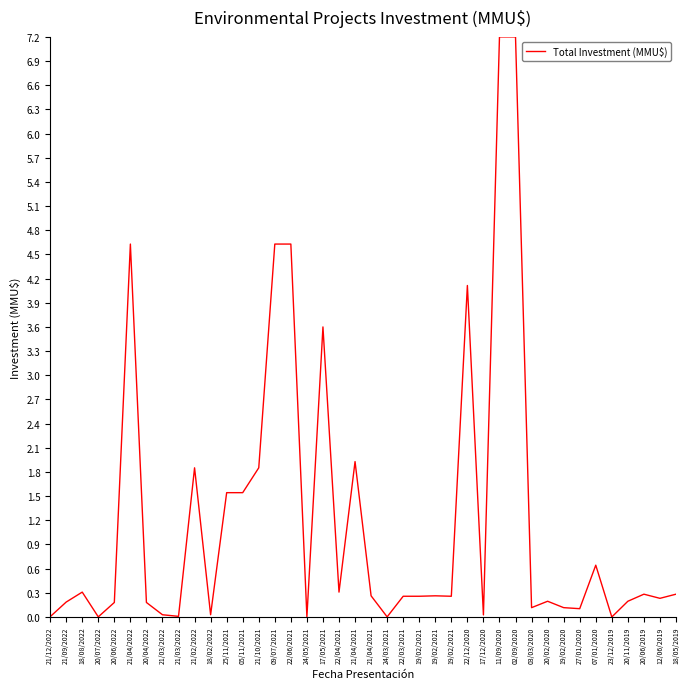

Is this an area chart (filled region under the line)?

No